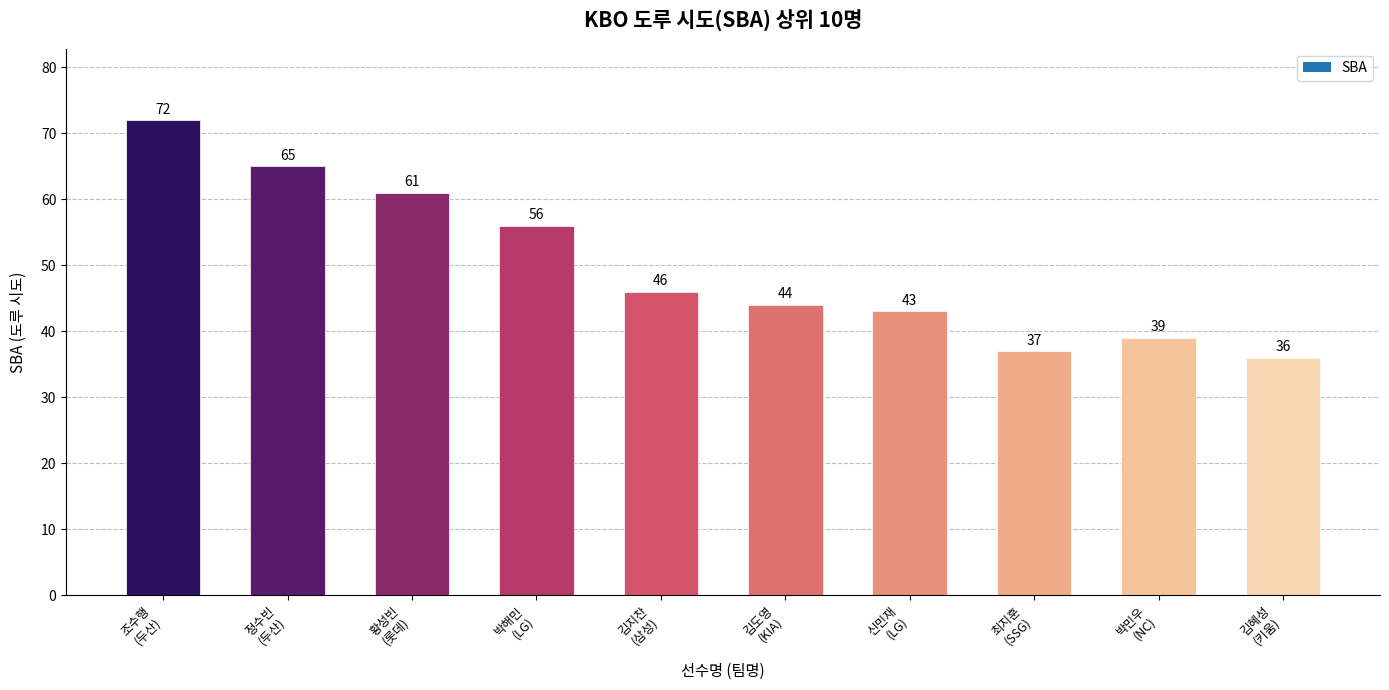

Reading left to right, transcribe all the data shown in this chart.

조수행
(두산)=72	정수빈
(두산)=65	황성빈
(롯데)=61	박해민
(LG)=56	김지찬
(삼성)=46	김도영
(KIA)=44	신민재
(LG)=43	최지훈
(SSG)=37	박민우
(NC)=39	김혜성
(키움)=36